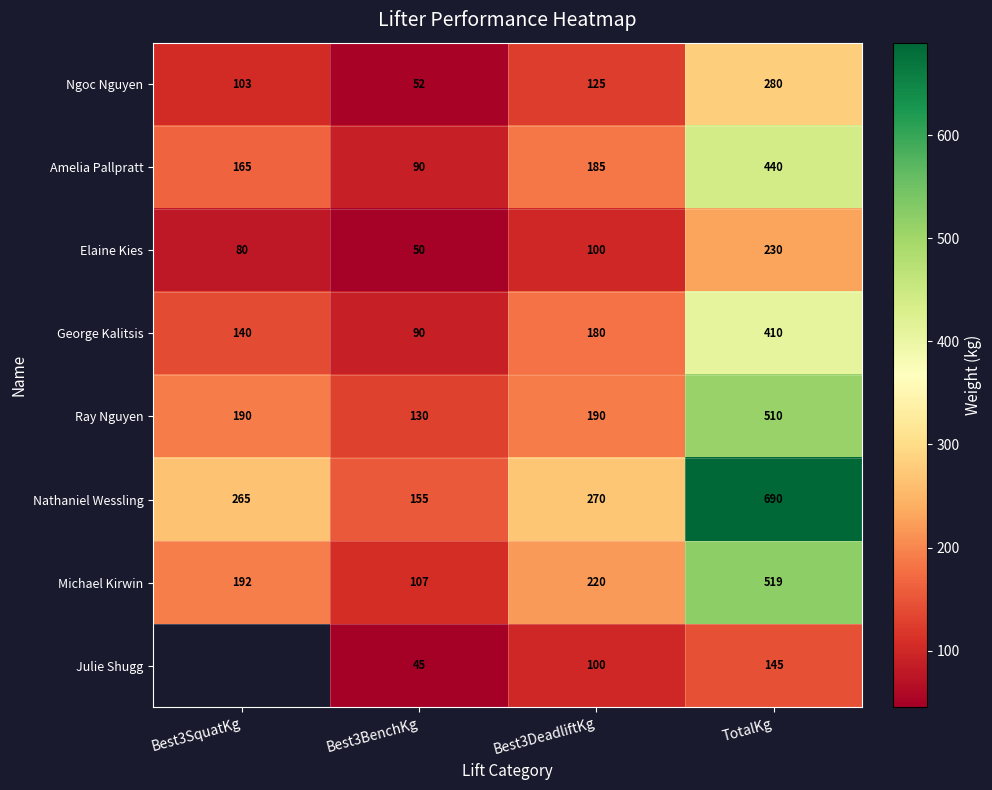

List the labels in order of Ngoc Nguyen value, largest first.

TotalKg, Best3DeadliftKg, Best3SquatKg, Best3BenchKg